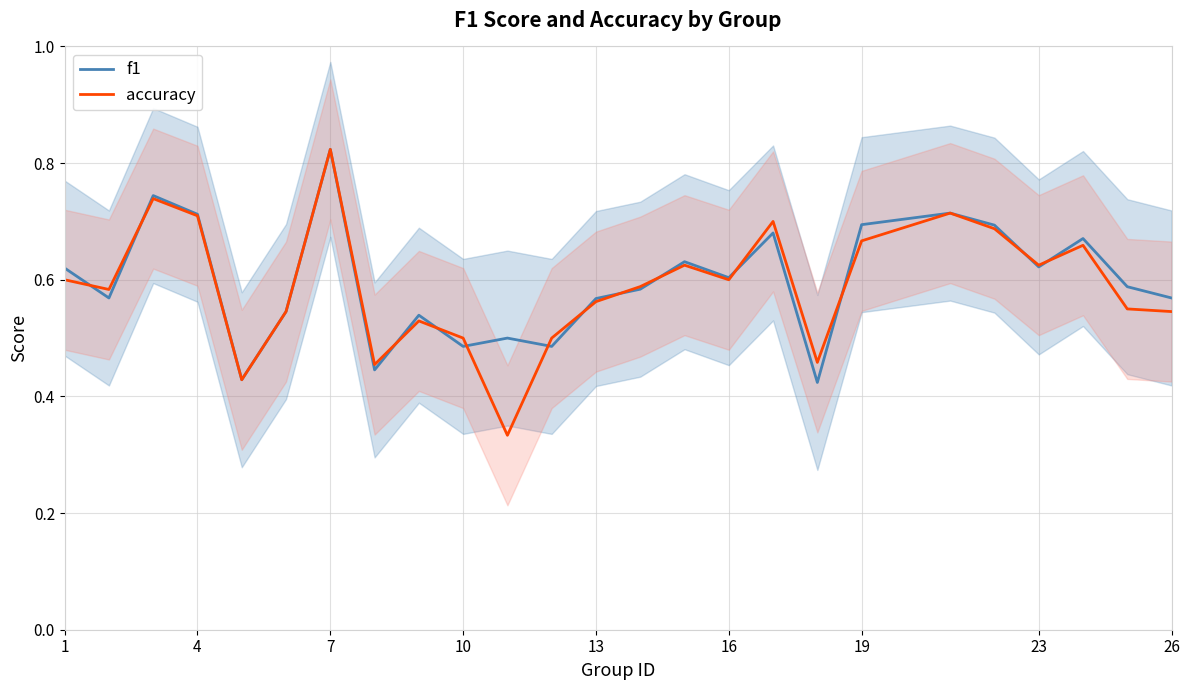

Which category has the highest value in the f1 series?

7